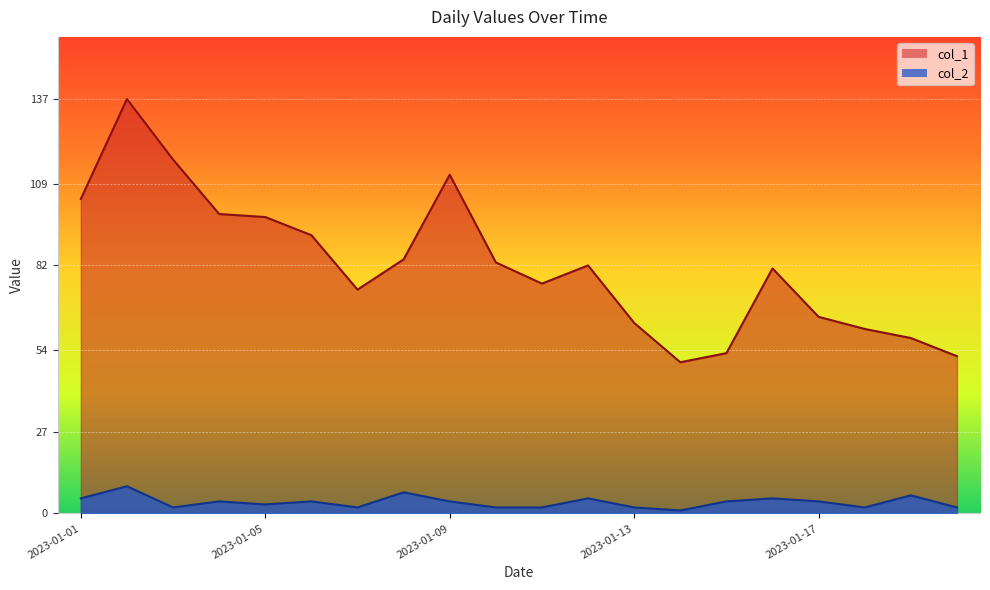

In col_1, how many points are higher than both neighbors (excluding endpoints)?

4